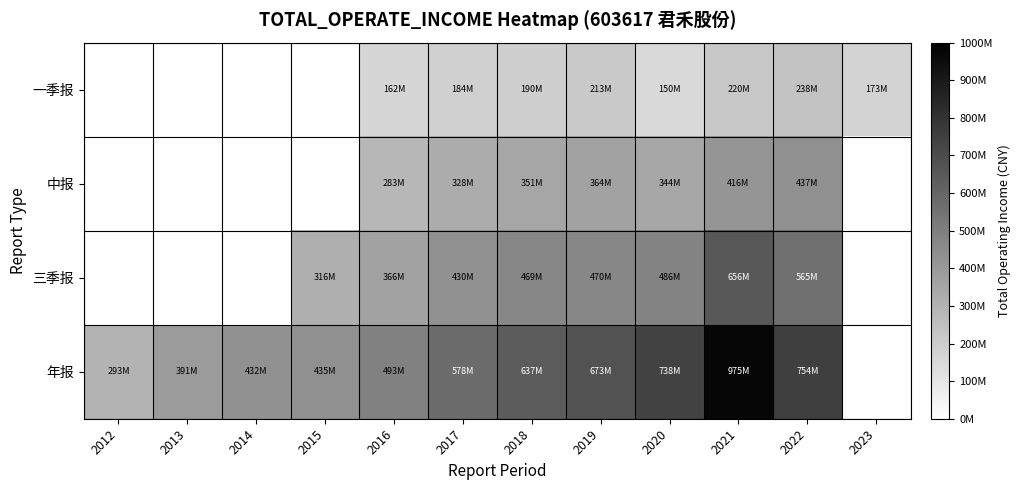

Which series has the largest range (max minus min)?

年报